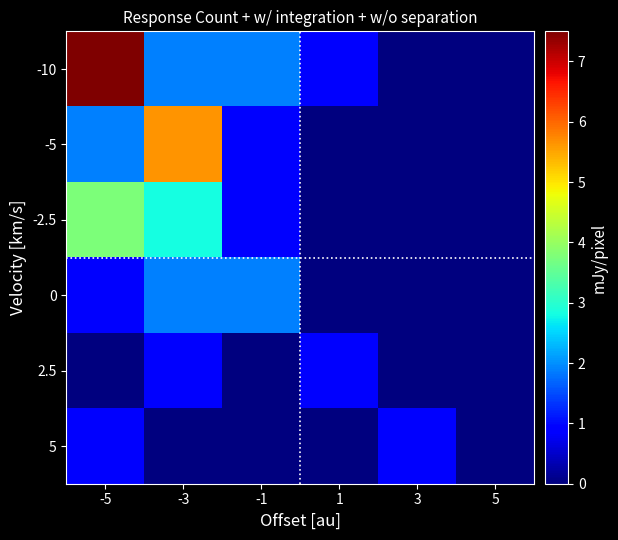

Rank the series by their maximum value, from lowest to highest.

2.5, 5, 0, -2.5, -5, -10